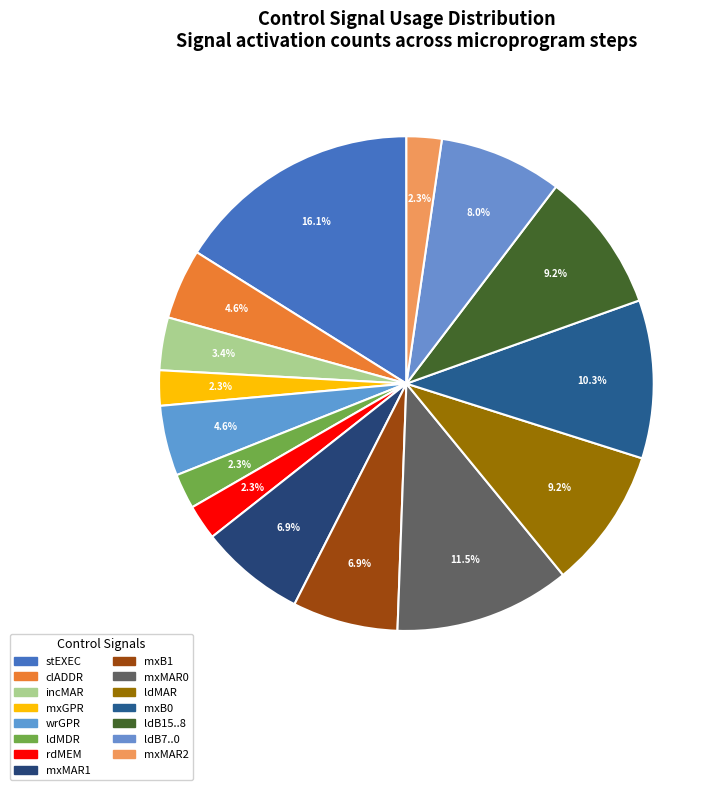

To the nearest percent, what is the combined percentage of clADDR and wrGPR?

9%